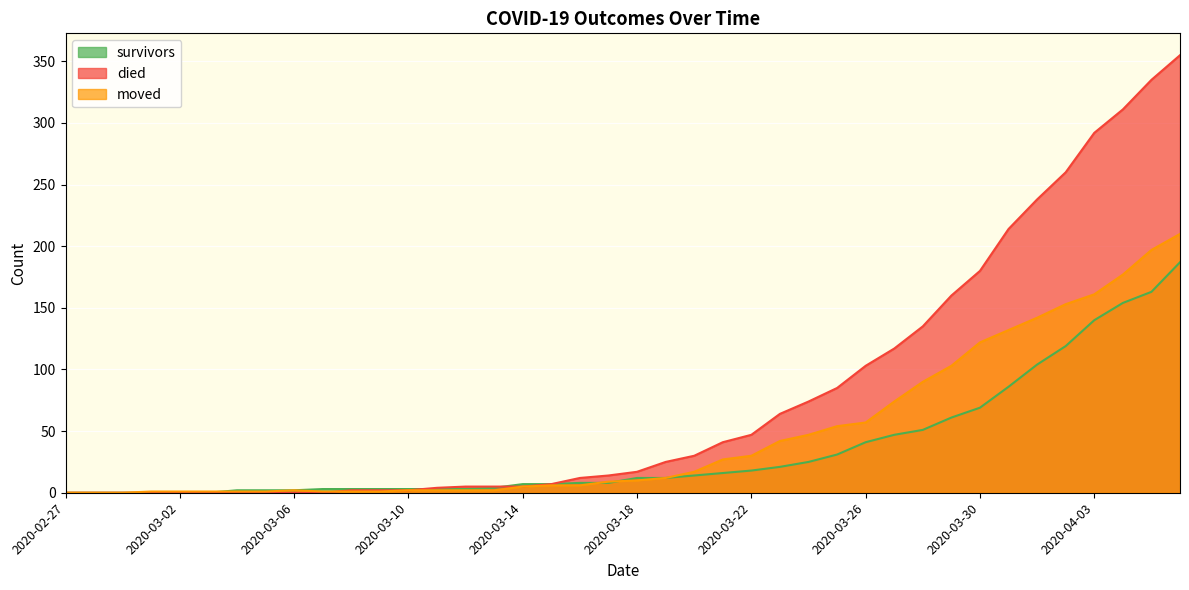

What is the maximum value for moved?

210